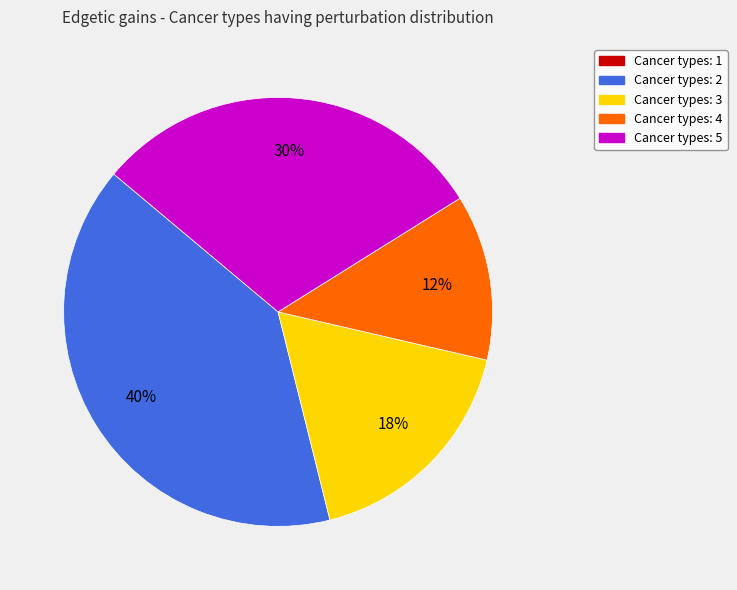

To the nearest percent, what is the difference between the largest and smallest slice percentages?

40%